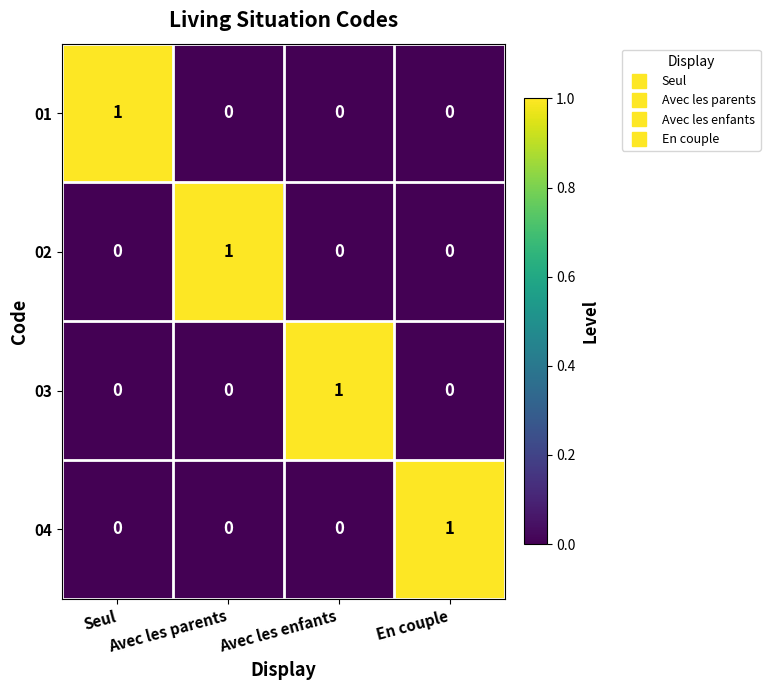

Count the 02 values in the range 0 to 1.

4